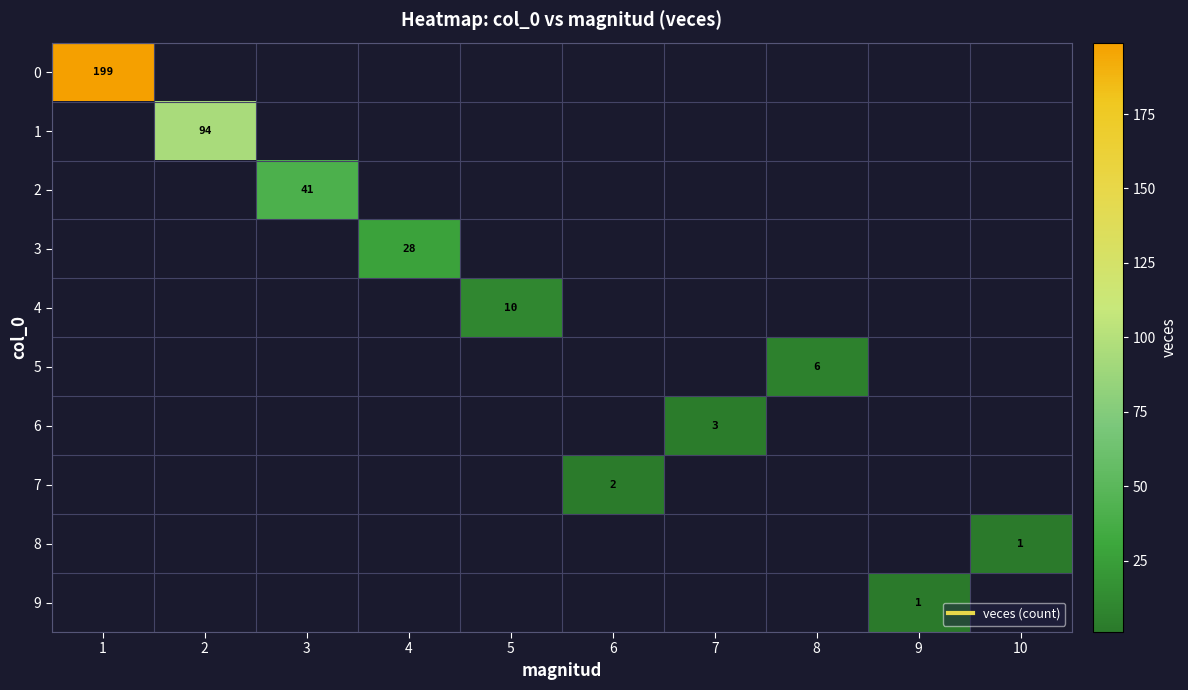

List the series in order of their overall mean, highest first.

0, 1, 2, 3, 4, 5, 6, 7, 8, 9